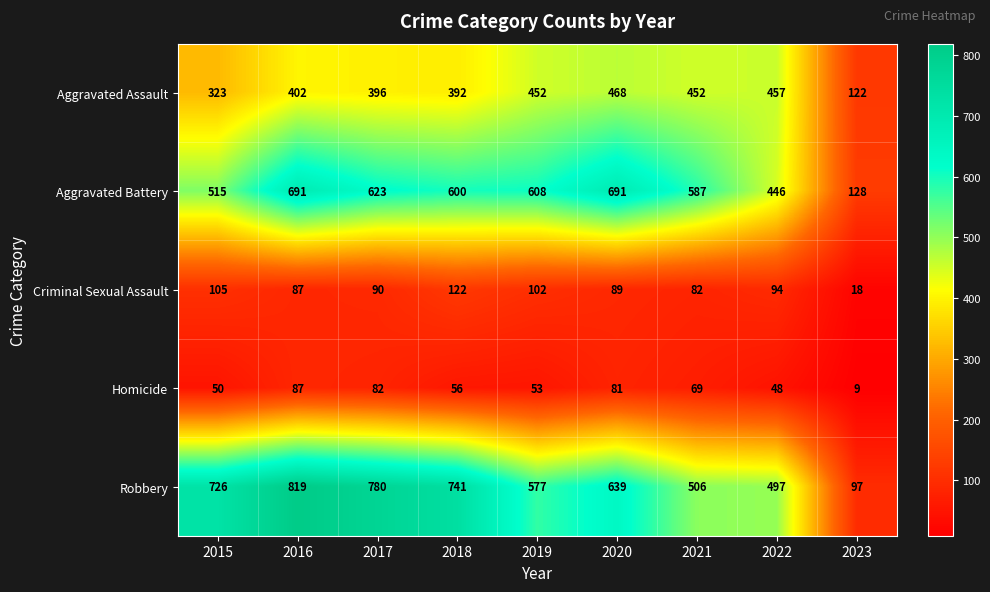

Read the Aggravated Assault value at 2015, to the nearest 5.

325